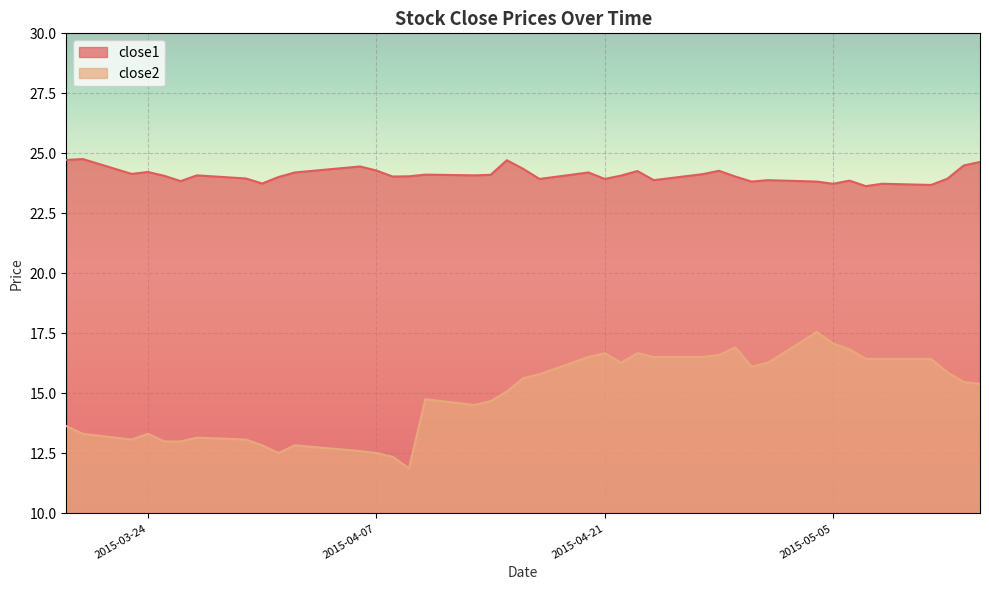

Reading left to right, extract all data points from this chart.

close1: 24.7	24.8	24.1	24.2	24.1	23.8	24.1	24.0	23.7	24.0	24.2	24.5	24.3	24.0	24.0	24.1	24.1	24.1	24.7	24.4	23.9	24.2	23.9	24.1	24.3	23.9	24.1	24.3	24.0	23.8	23.9	23.8	23.7	23.9	23.6	23.7	23.7	23.9	24.5	24.6
close2: 13.6	13.3	13.1	13.3	13.0	13.0	13.2	13.1	12.8	12.5	12.8	12.6	12.5	12.4	11.9	14.8	14.5	14.7	15.1	15.6	15.8	16.5	16.7	16.3	16.7	16.5	16.5	16.6	16.9	16.1	16.3	17.6	17.1	16.8	16.4	16.4	16.4	15.9	15.5	15.4